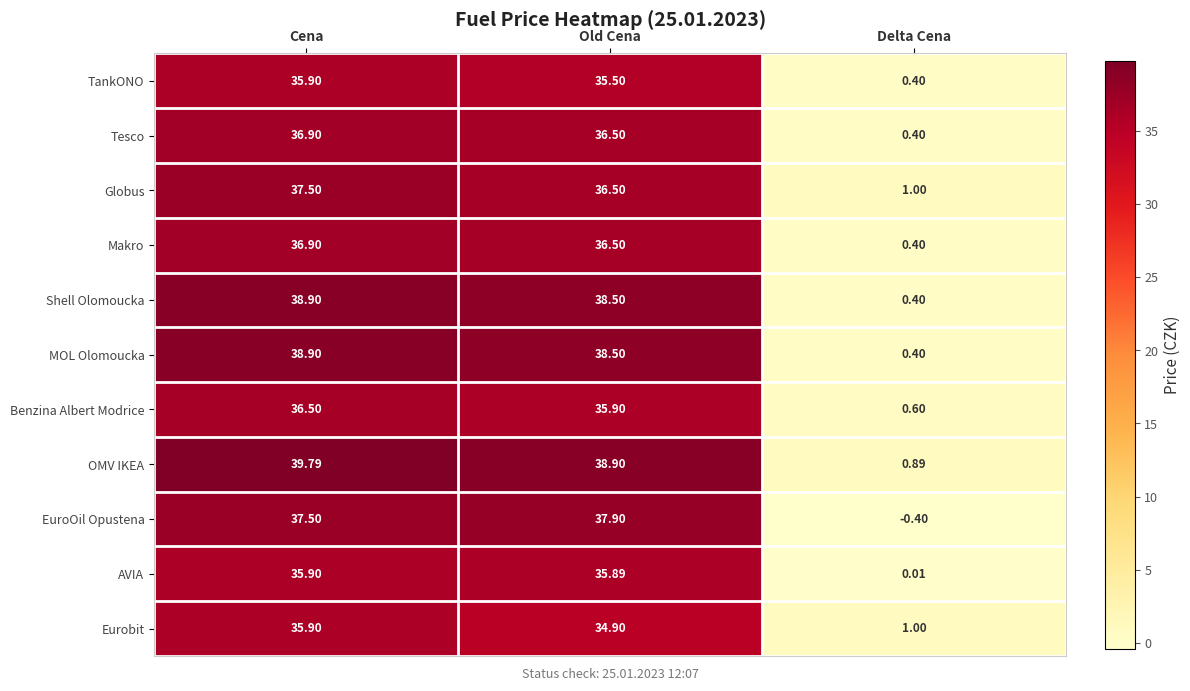

Which category has the lowest value in the MOL Olomoucka series?

Delta Cena